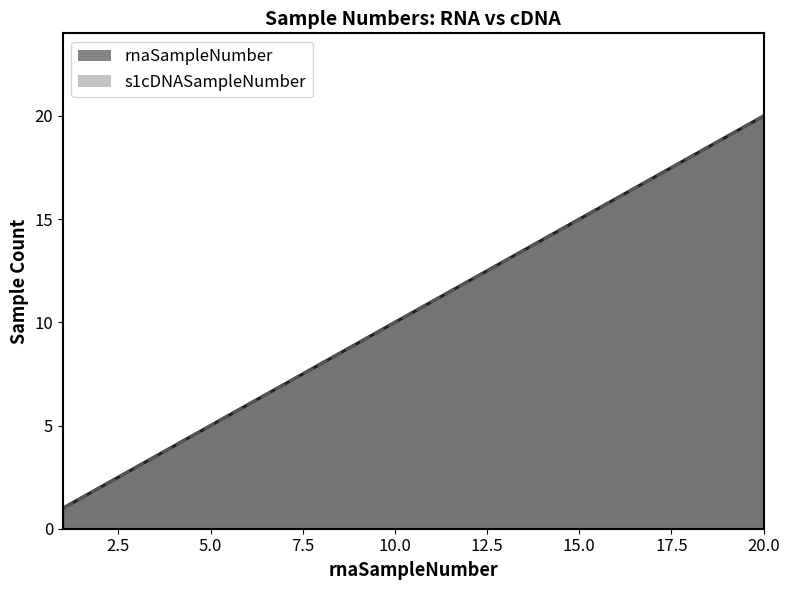

At which label does s1cDNASampleNumber reach its peak?

20